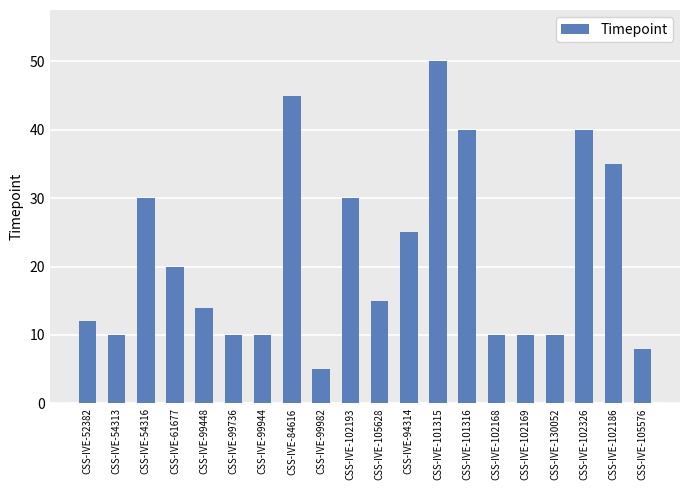

Which category has the lowest value across all series?

CSS-IVE-99982